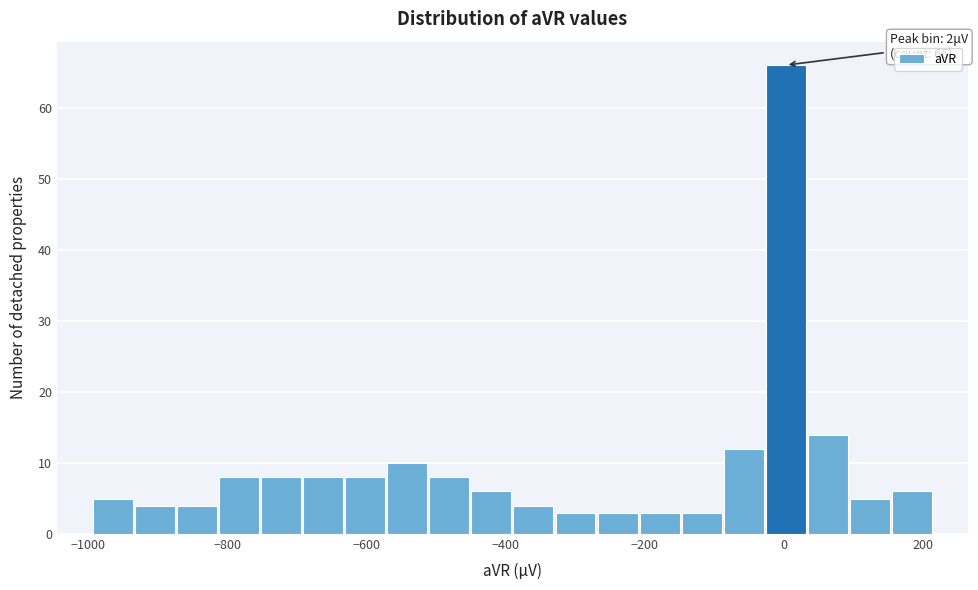

Around what value on the x-axis is the tallest bar? Give the approximate position of its centre, as read against the axis.

0